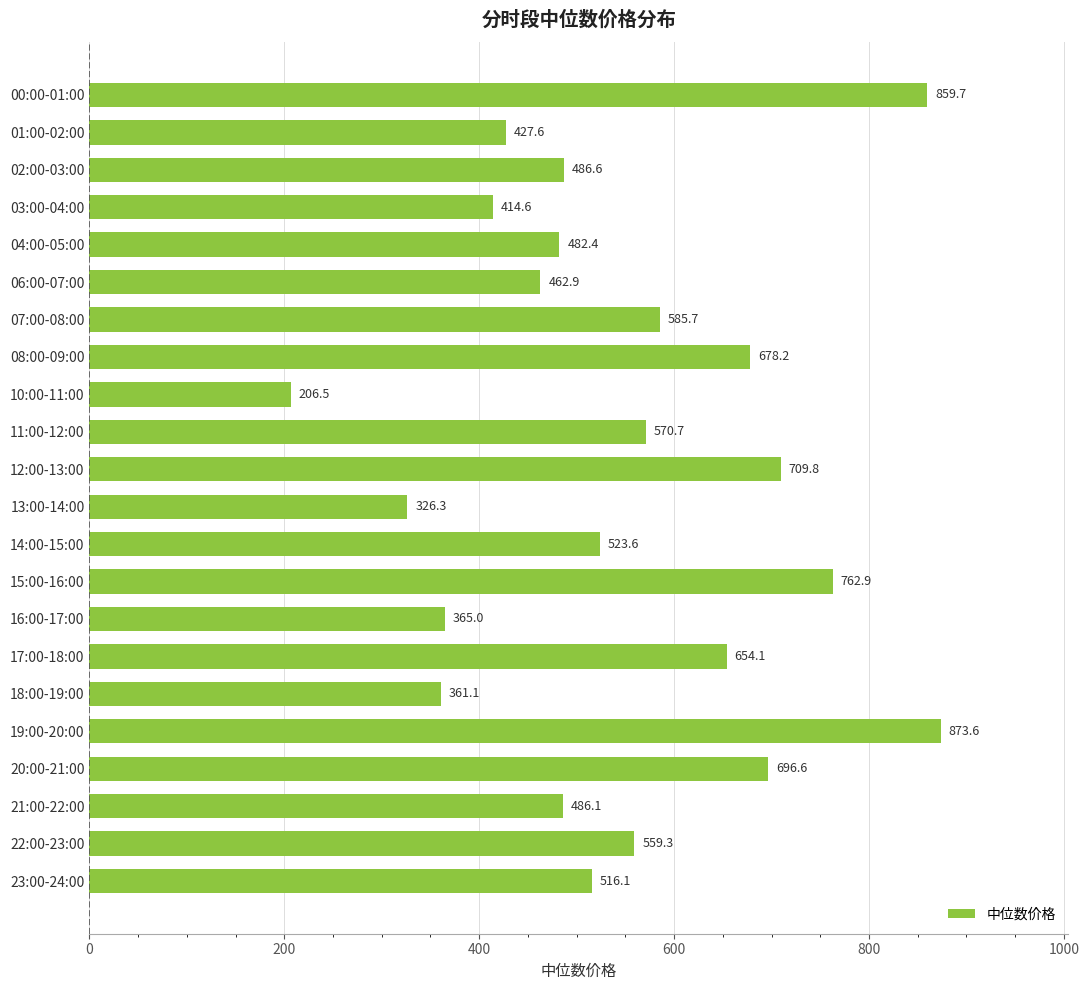

What is the sum of all values?

12009.4